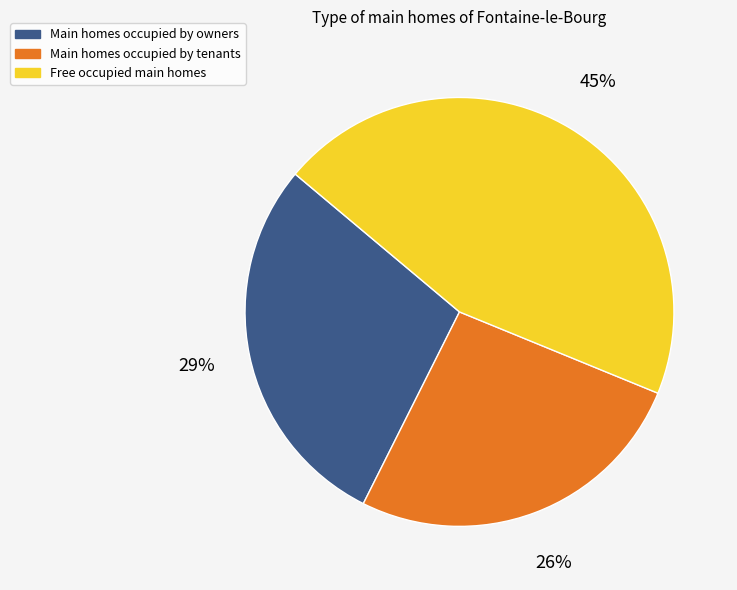

To the nearest percent, what is the average slice percentage?

33%